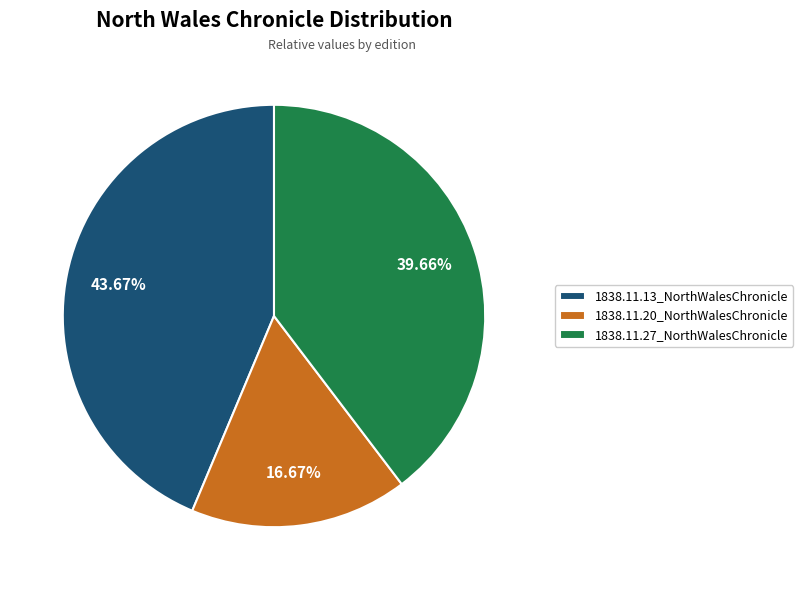

Which has a higher value, 1838.11.27_NorthWalesChronicle or 1838.11.20_NorthWalesChronicle?

1838.11.27_NorthWalesChronicle